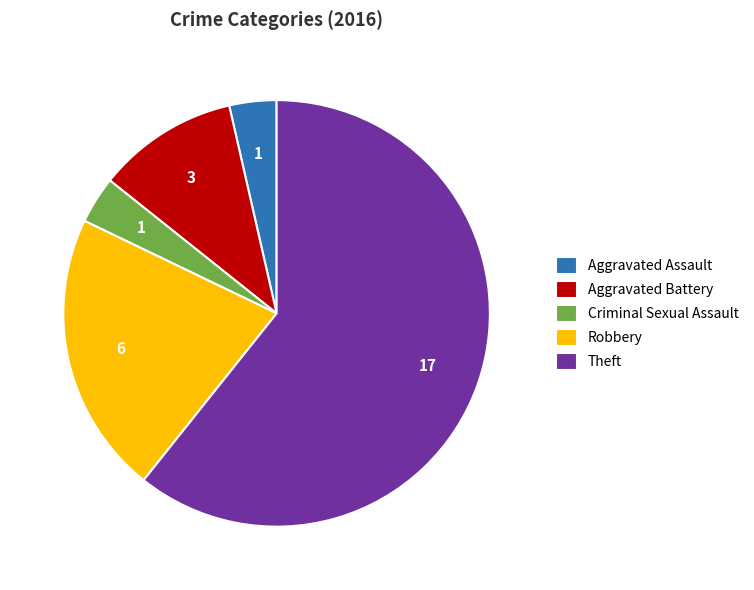

Is it true that Robbery is 13% of the pie?

False